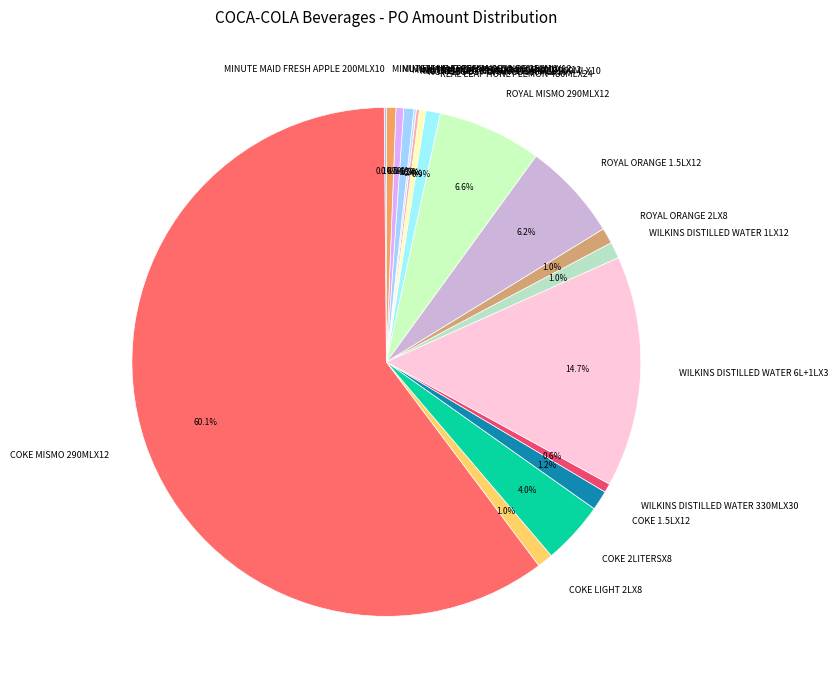

To the nearest percent, what is the average slice percentage?

6%